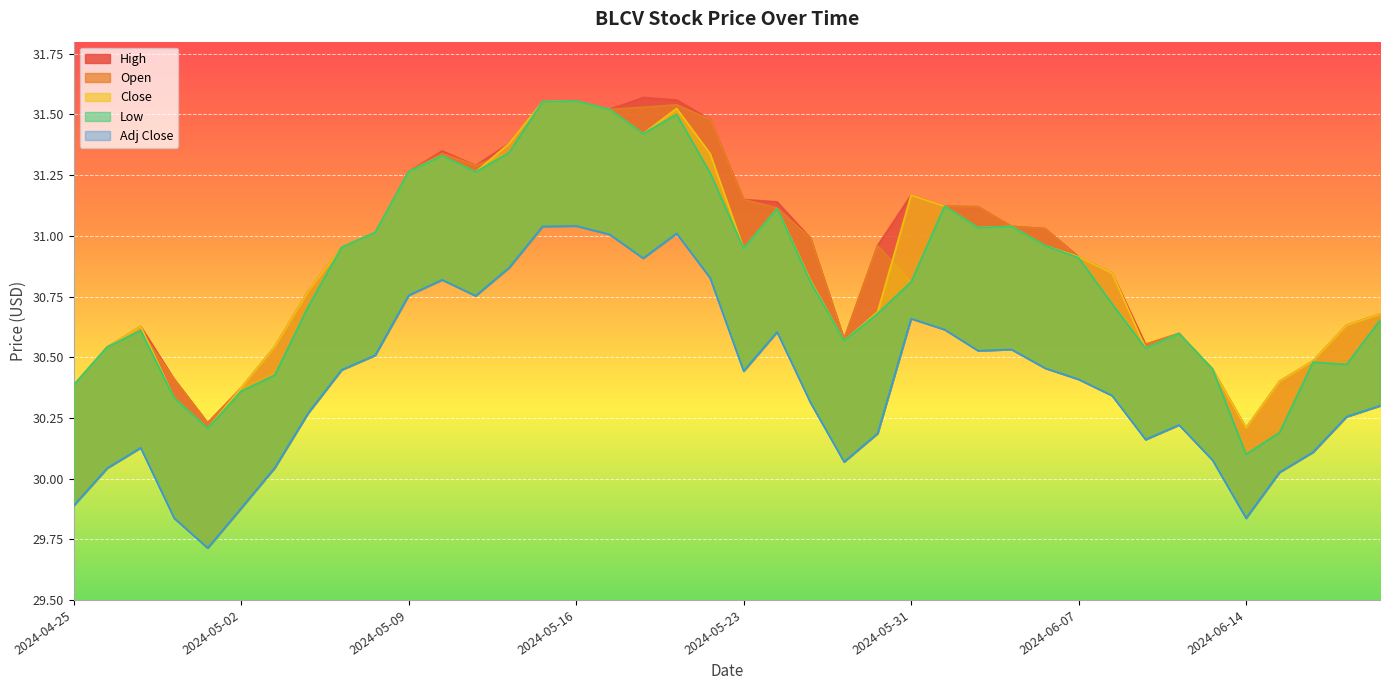

In High, how many points are higher than both neighbors (excluding endpoints)?

6